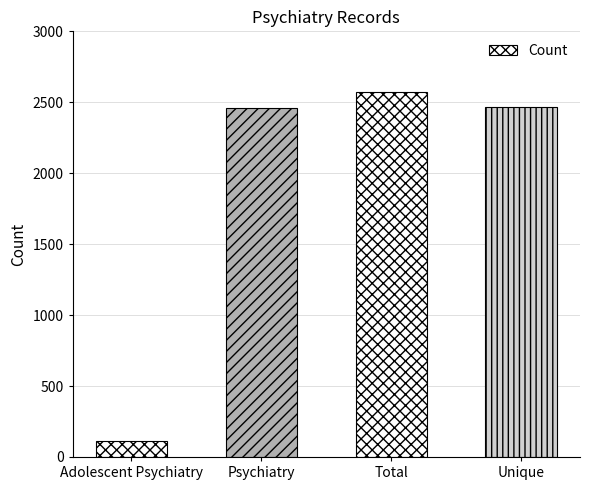

What is the sum of the values at Psychiatry and Unique?

4925